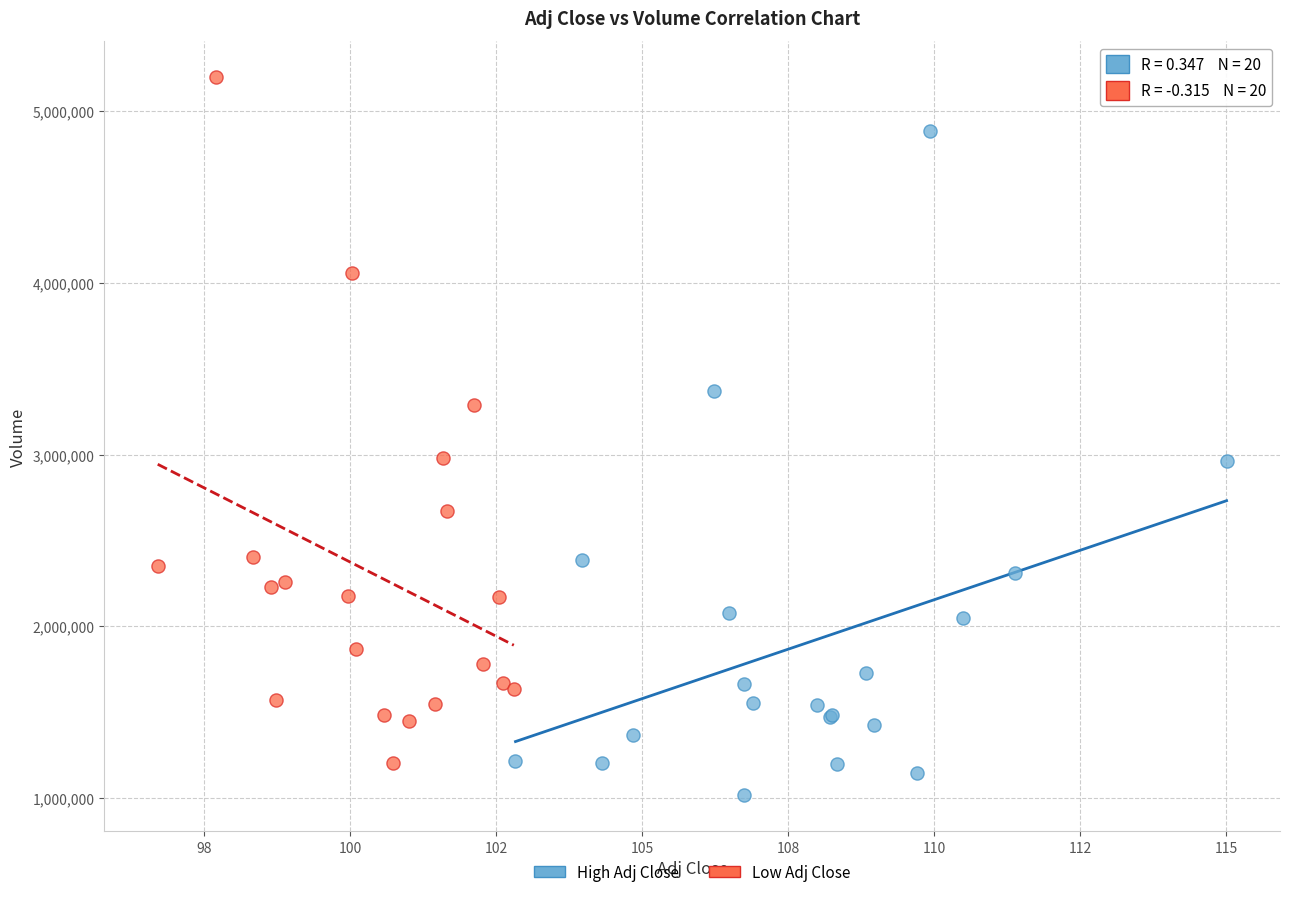

Which series has the widest spread of Y values?

Low Adj Close